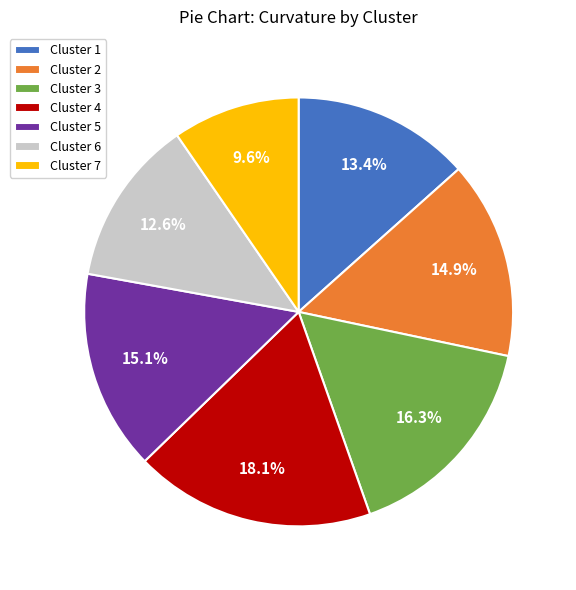

What is the ratio of the value at Cluster 3 to the value at Cluster 6?

1.3